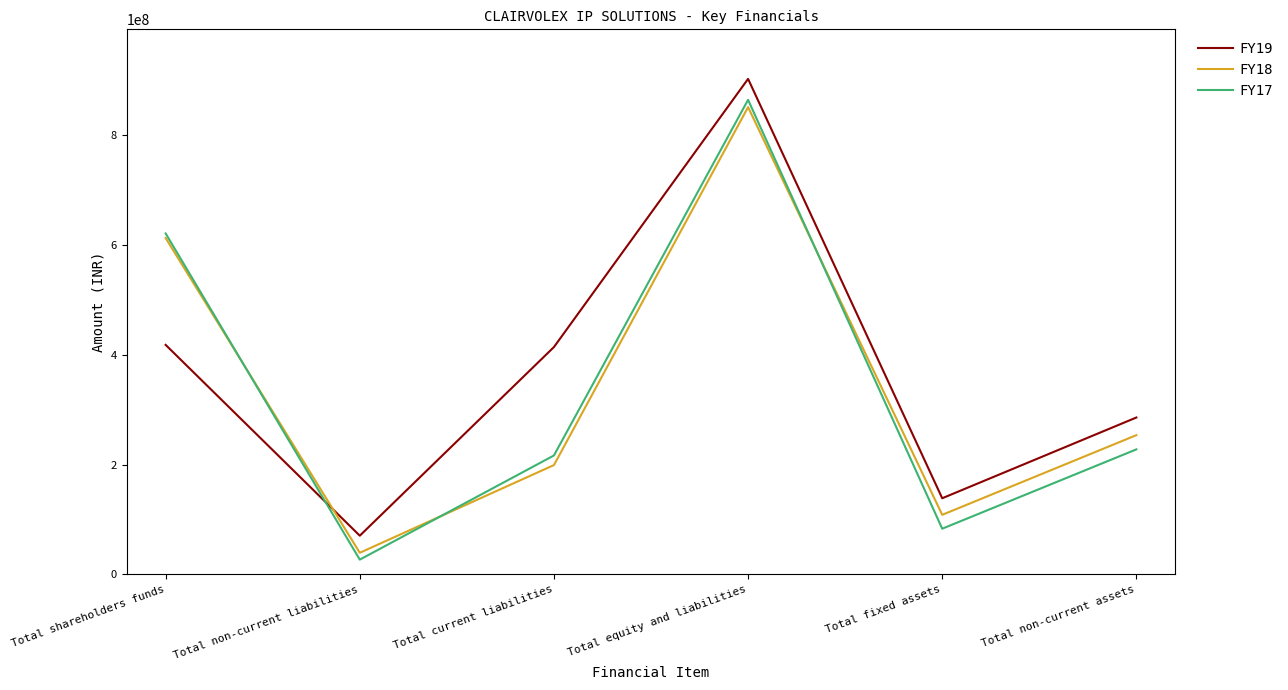

Which label corresponds to the smallest value in the chart?

Total non-current liabilities